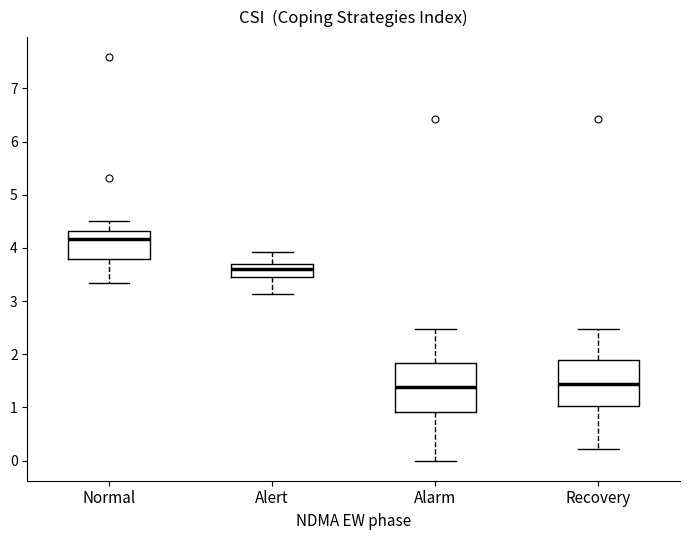

Reading left to right, transcribe this box plot: for each box, give where its median line is, the range the box spans, and where its two whiskers end, as read against the y-axis. The values are not printed on the chart, so give them approximately, as read against the axis.

Normal: median 4.2, box 3.8 to 4.3, whiskers 3.3 to 4.5
Alert: median 3.6, box 3.5 to 3.7, whiskers 3.1 to 3.9
Alarm: median 1.4, box 0.9 to 1.8, whiskers 0.0 to 2.5
Recovery: median 1.4, box 1.0 to 1.9, whiskers 0.2 to 2.5